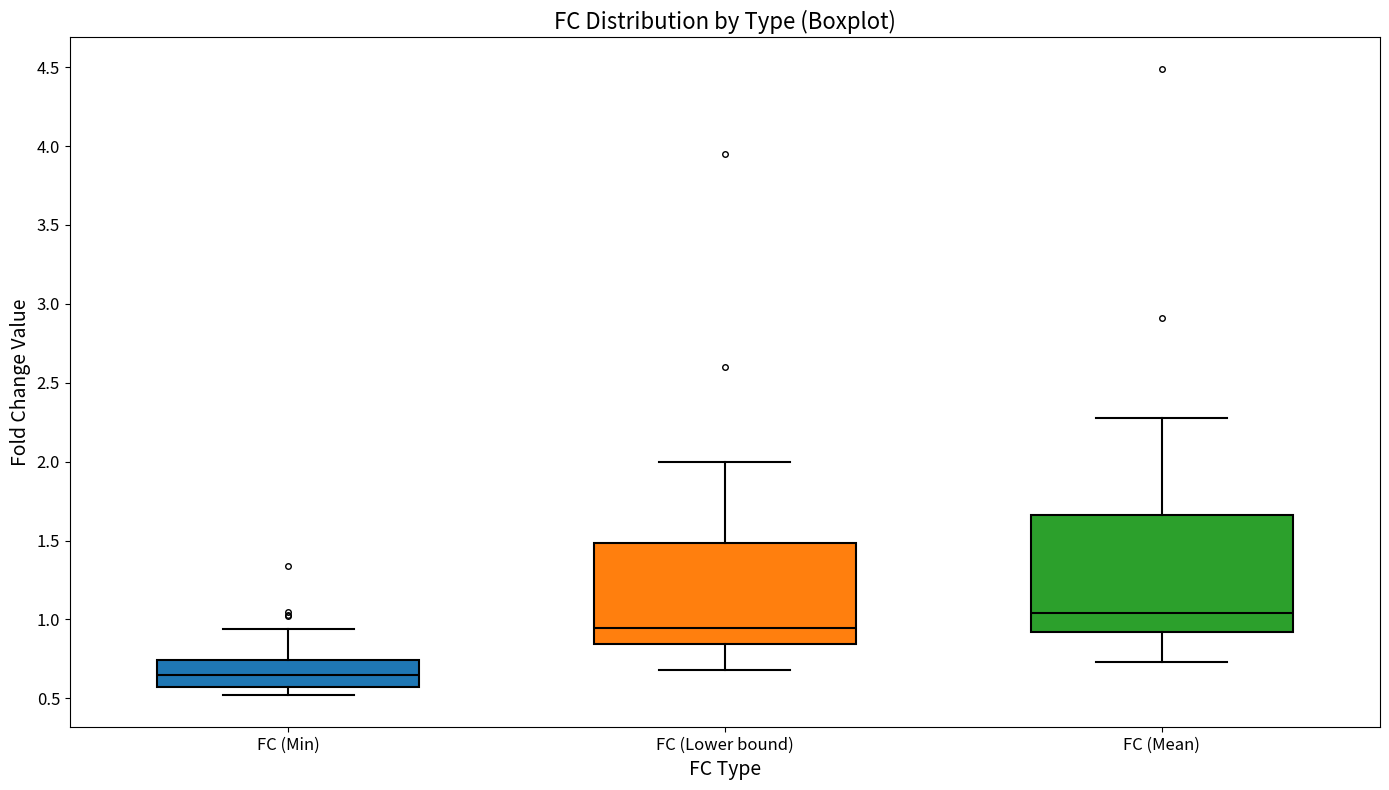

Where does the upper whisker of the box for FC (Min) end on the y-axis? The values are not printed on the chart, so give them approximately, as read against the axis.

0.95